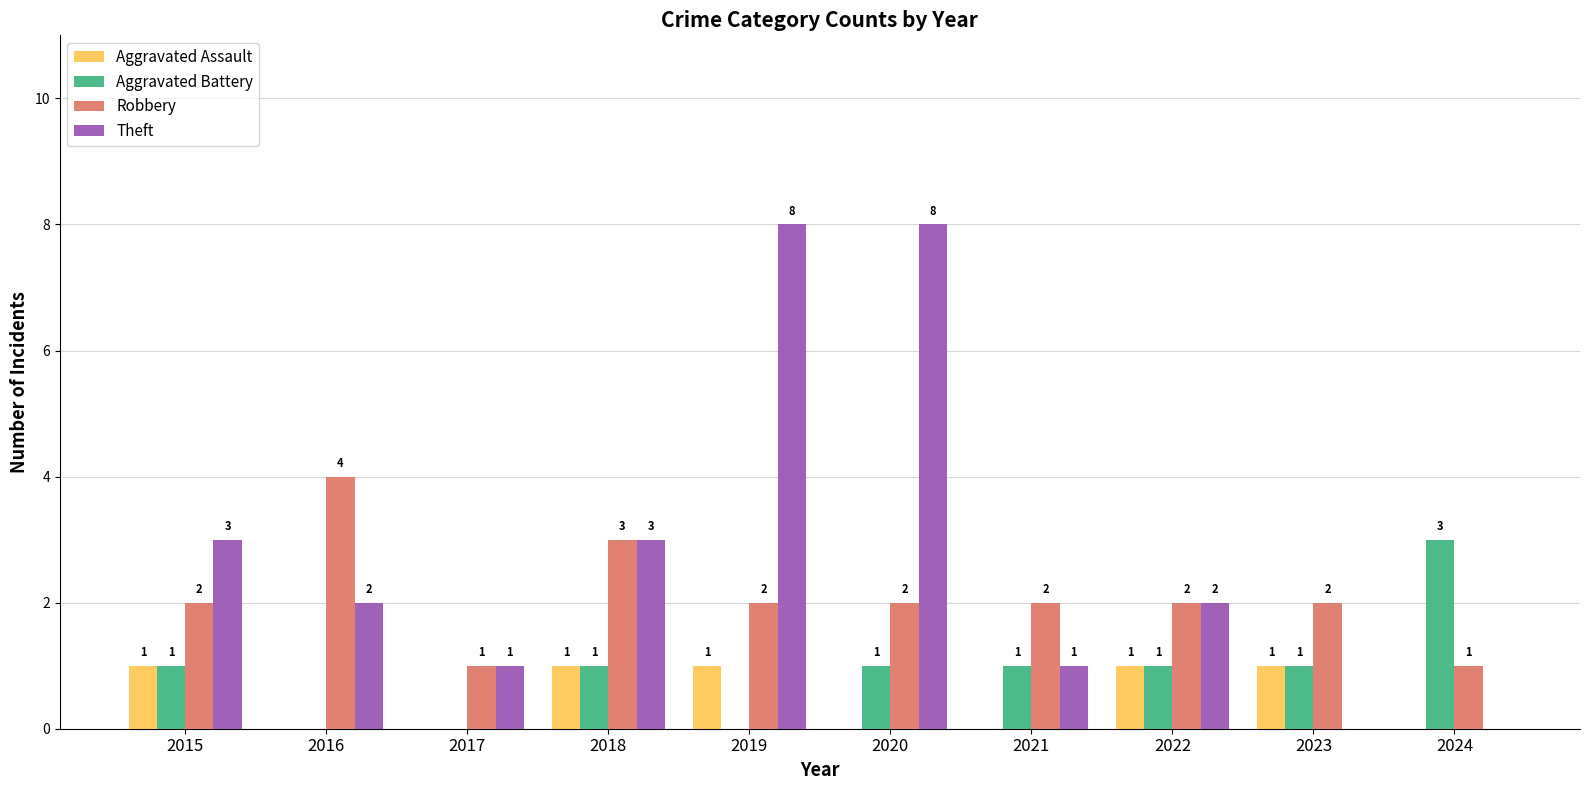

How many positive values does the Theft series have?

8